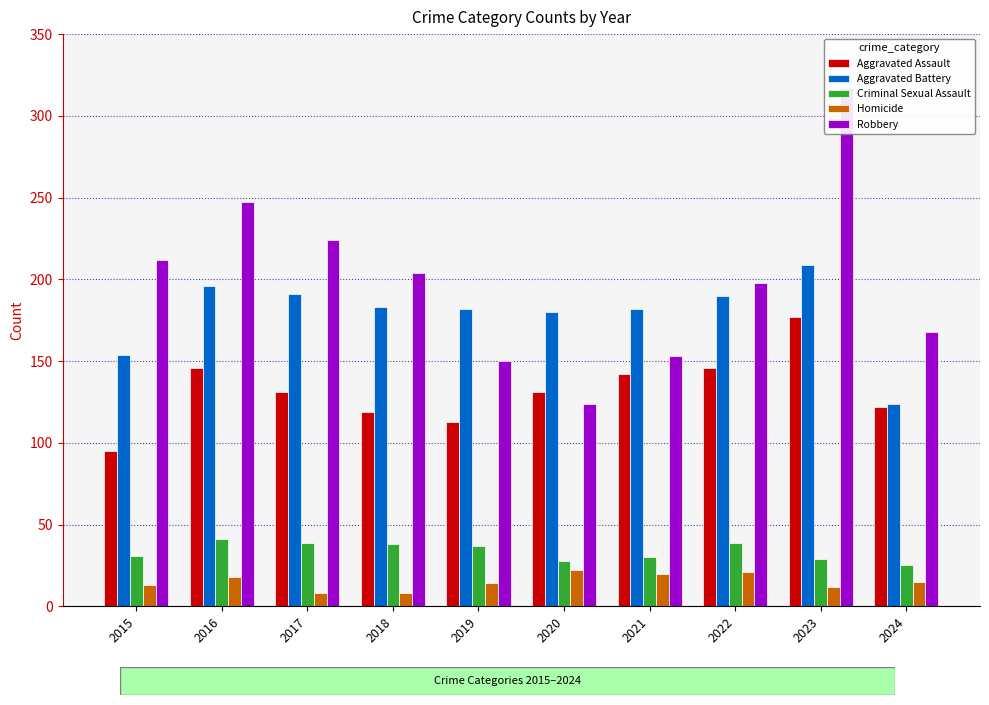

List the labels in order of Robbery value, smallest first.

2020, 2019, 2021, 2024, 2022, 2018, 2015, 2017, 2016, 2023